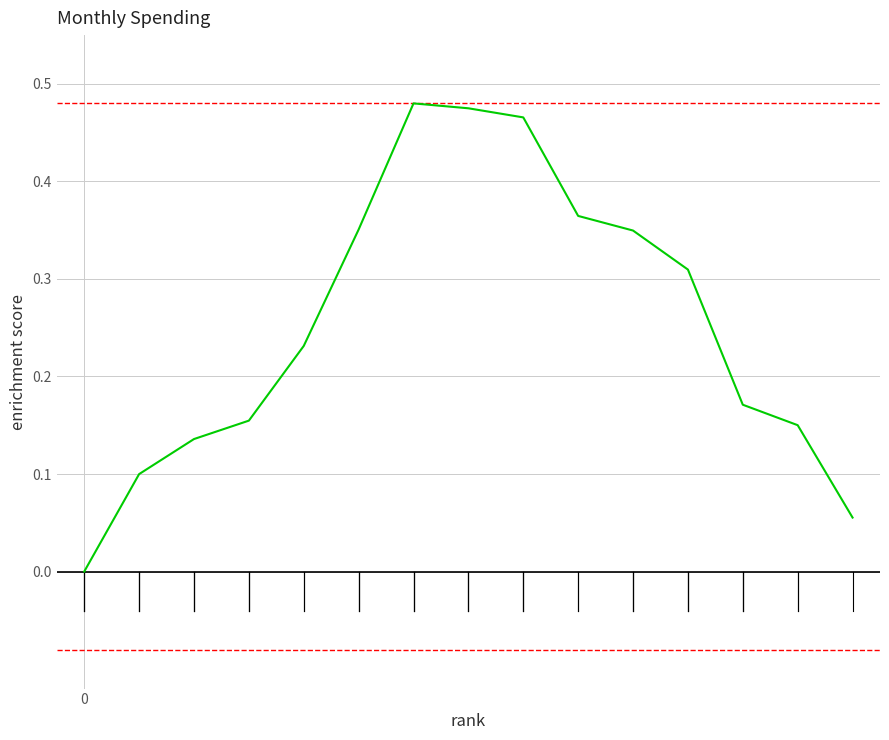

List the labels in order of value, smallest first.

0, 14, 1, 2, 13, 3, 12, 4, 11, 10, 5, 9, 8, 7, 6